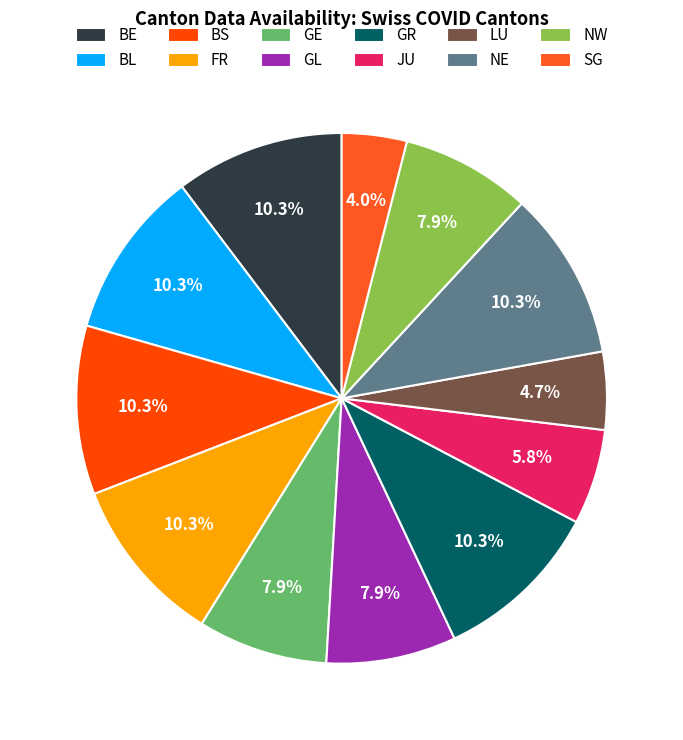

Is NE the majority of the pie?

No